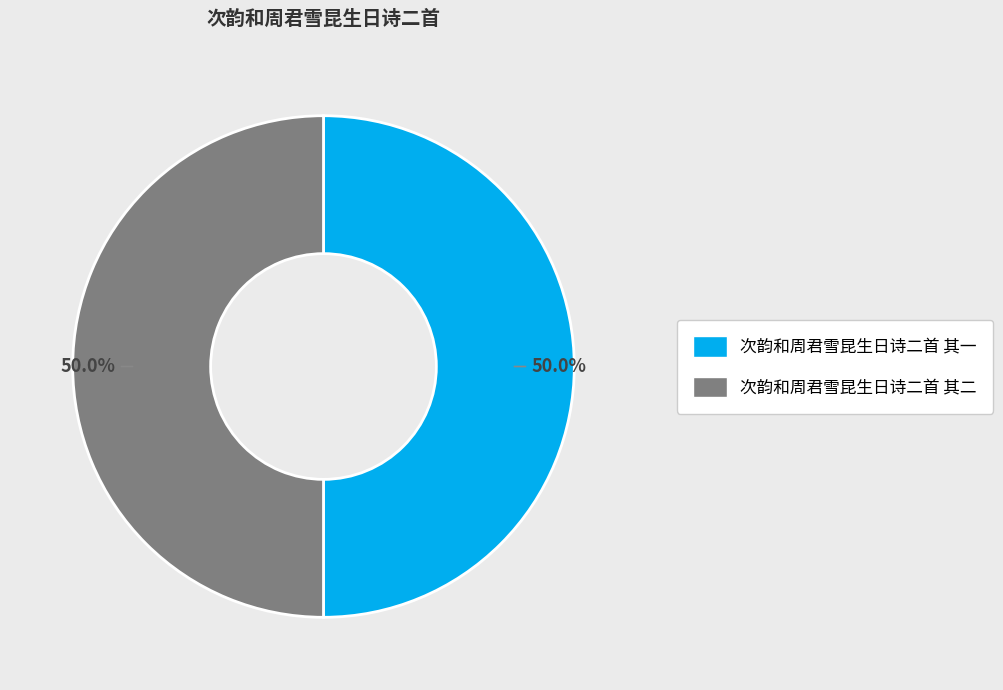

To the nearest percent, what is the combined percentage of 次韵和周君雪昆生日诗二首 其二 and 次韵和周君雪昆生日诗二首 其一?

100%